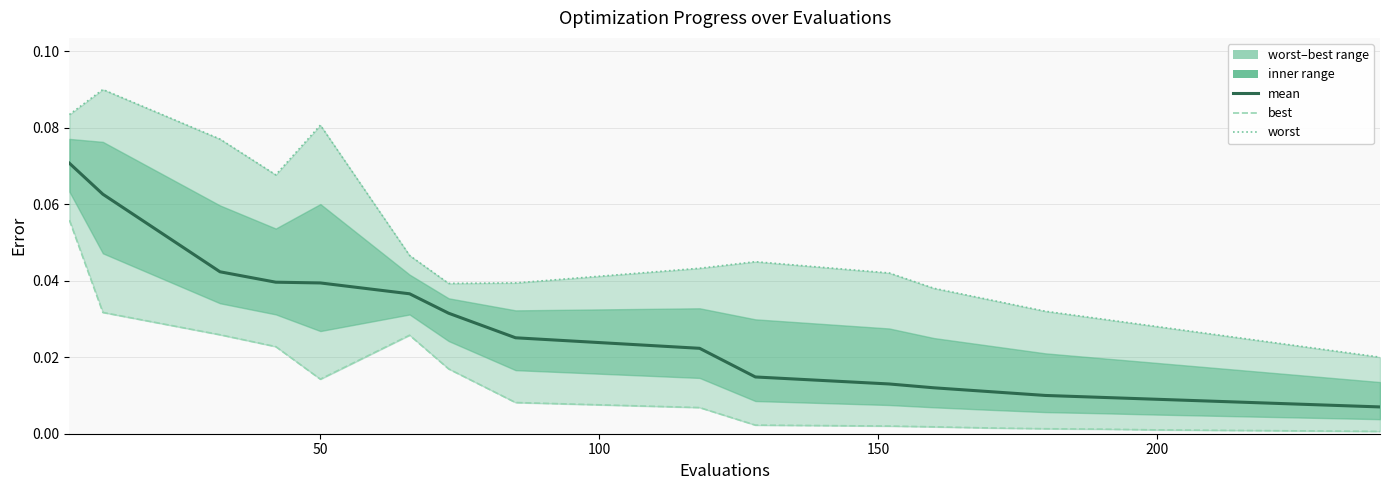

Which series has the largest range (max minus min)?

worst